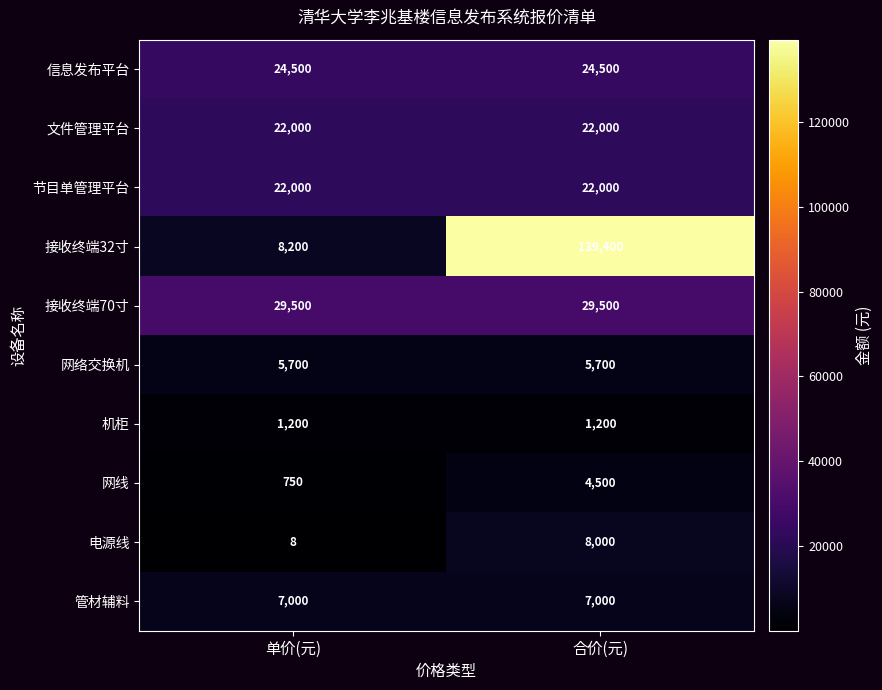

What is the average value of the 信息发布平台 series?

24500